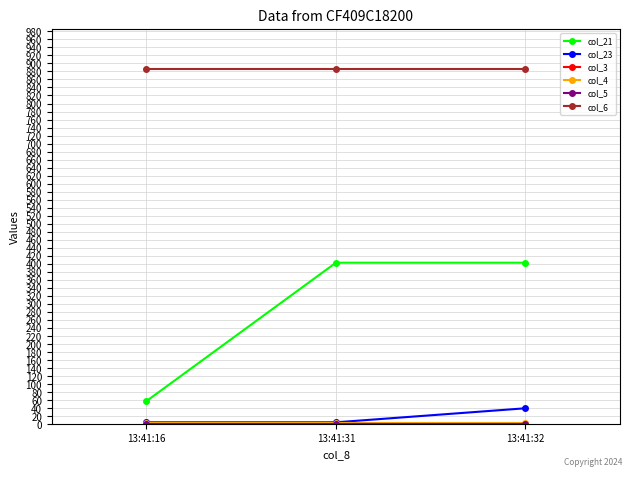

Is the value of col_23 at 13:41:16 greater than the value of col_3 at 13:41:16?

Yes